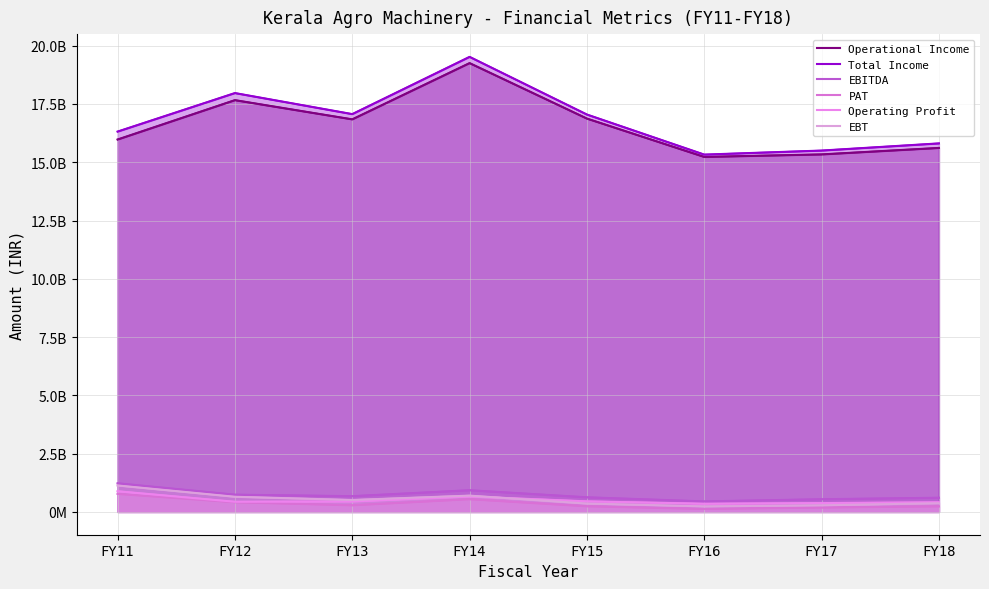

What are all the series names shown in the legend?

Operational Income, Total Income, EBITDA, PAT, Operating Profit, EBT